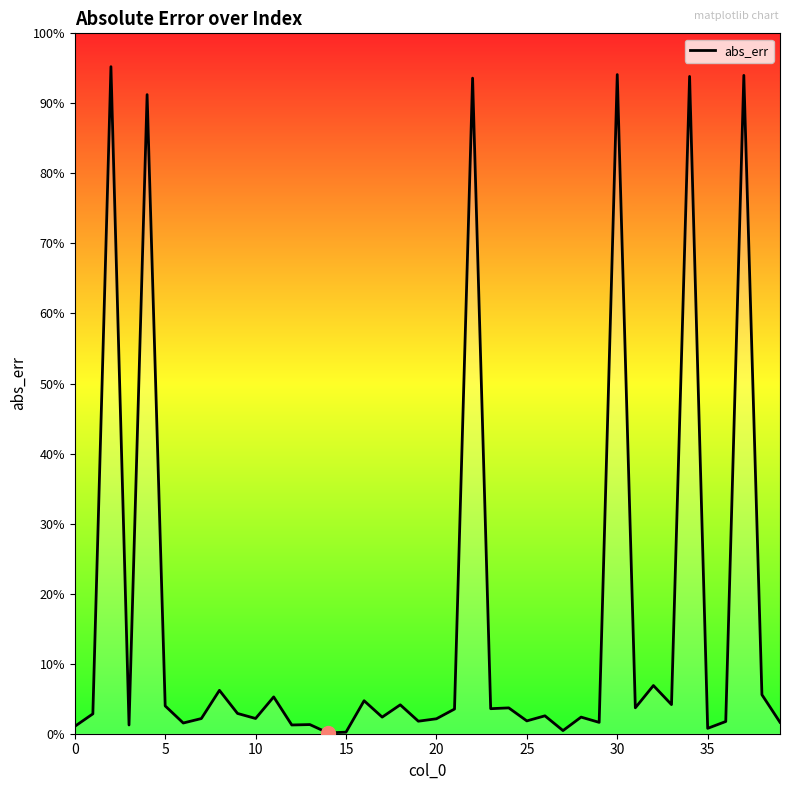

Does the chart display data point markers on the line(s)?

No